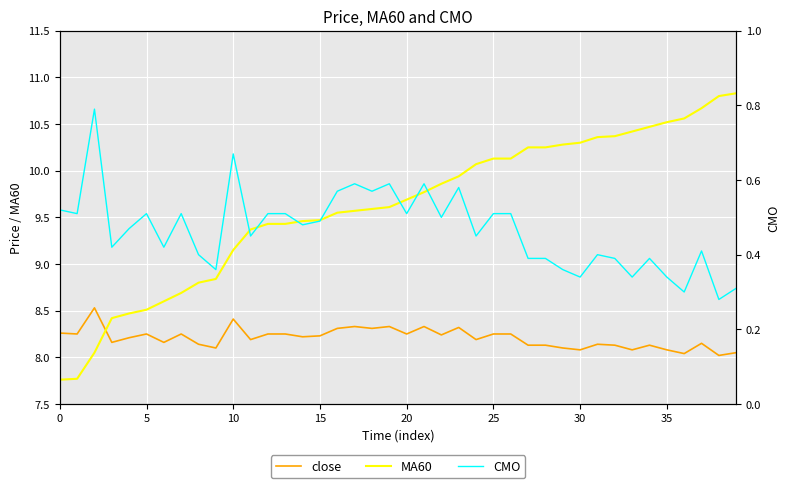

Rank the series by their maximum value, from highest to lowest.

MA60, close, CMO